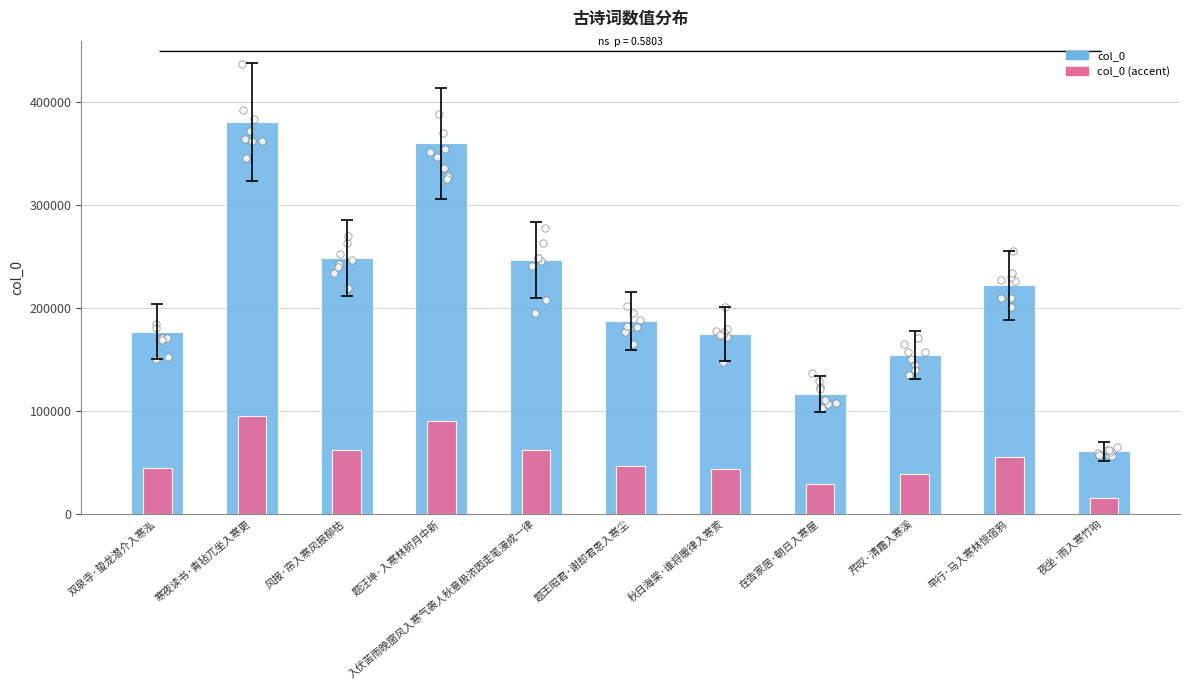

Is the value of col_0 (accent) at 风报·帘入寒风报柳枯 greater than the value of col_0 at 题王昭君·谢却君恩入寒尘?

No